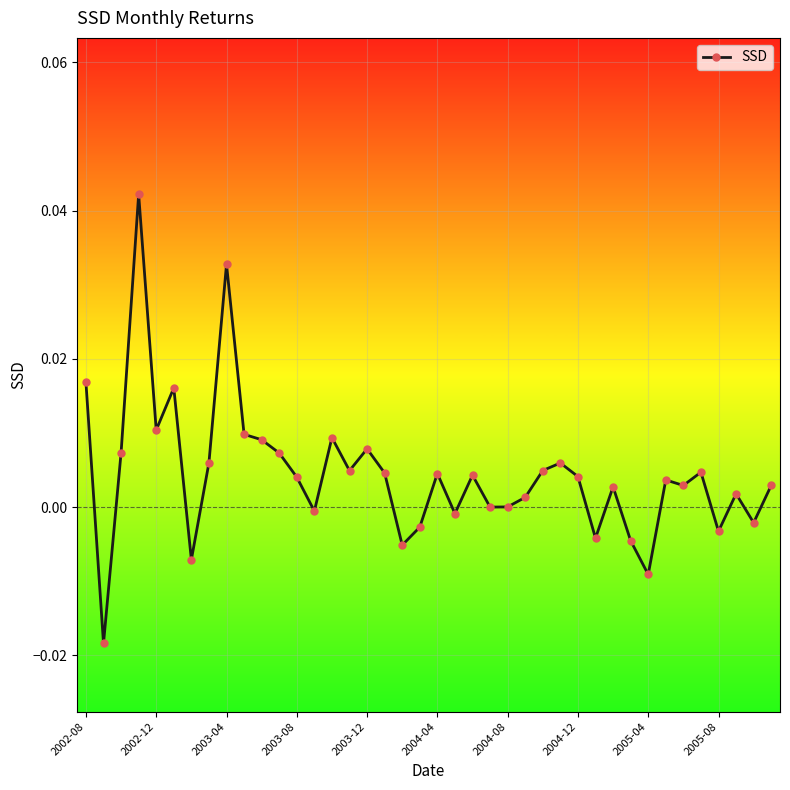

What is the difference between the maximum and minimum values?

0.1